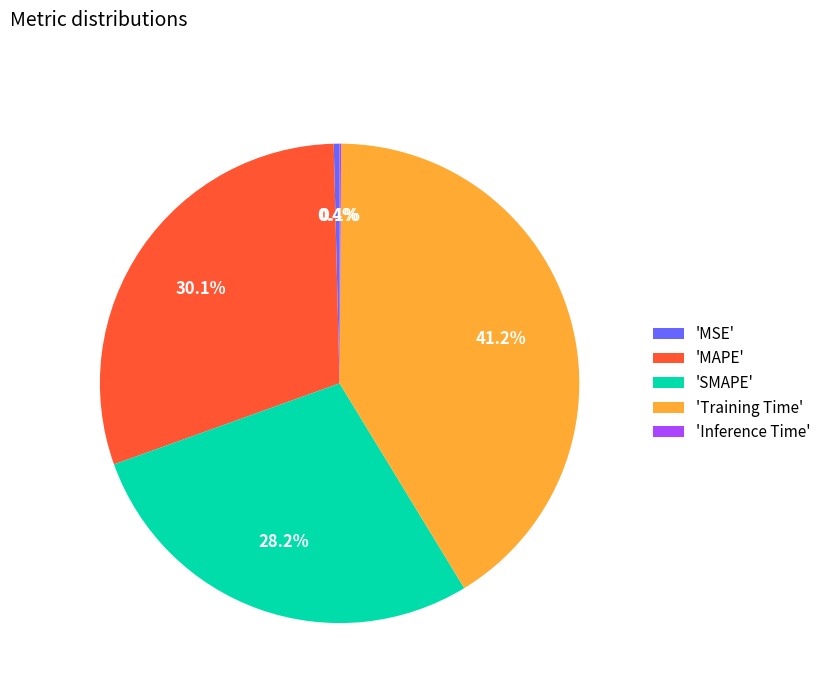

Is 'Training Time' the majority of the pie?

No